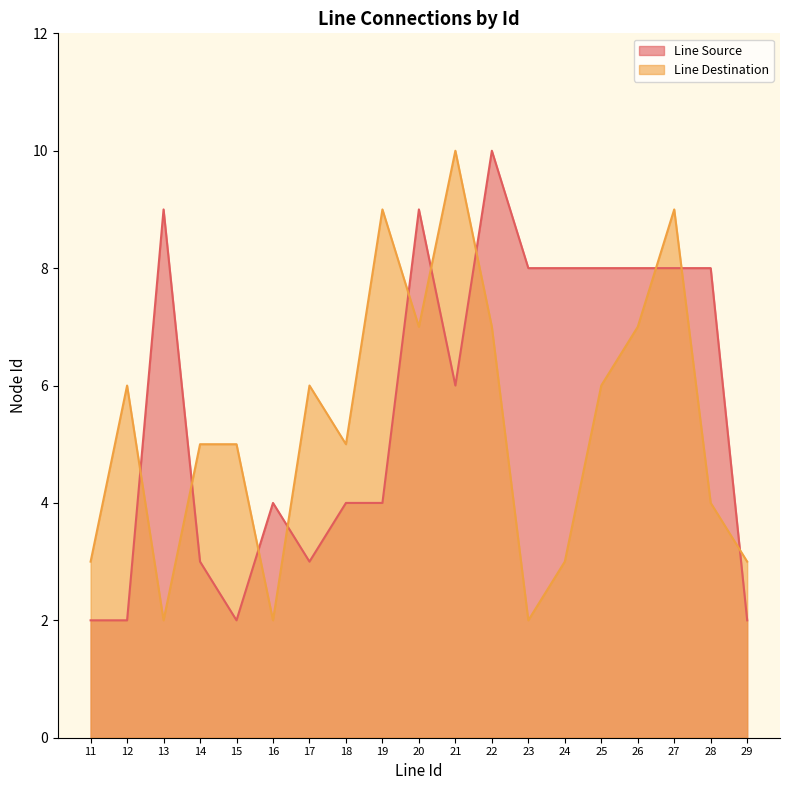

At which label does Line Source reach its minimum?

11